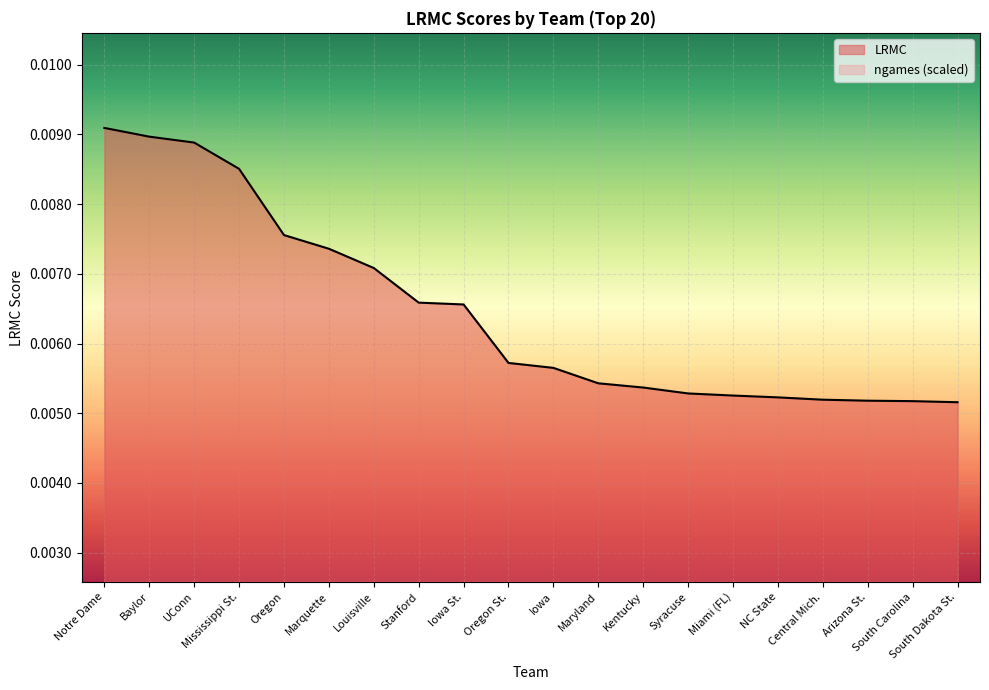

List the series in order of their overall mean, lowest first.

ngames_norm, LRMC